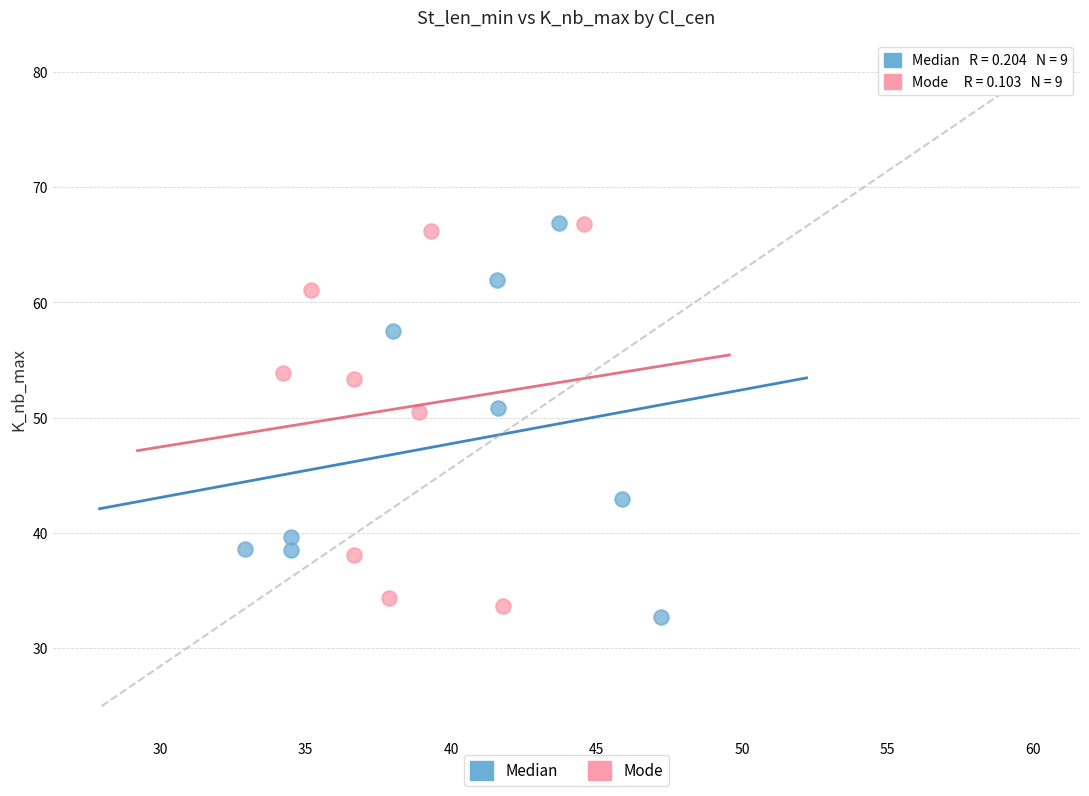

Which series has the largest Y range (max minus min)?

Median